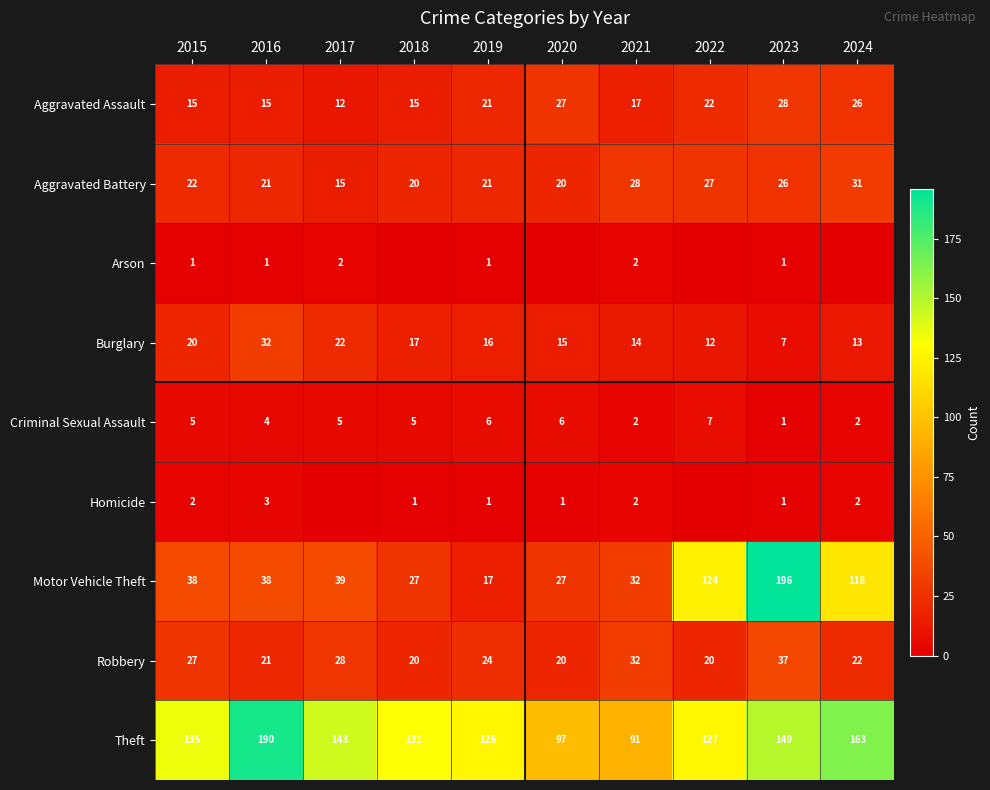

Between 2016 and 2019, which series saw the biggest shift?

Theft